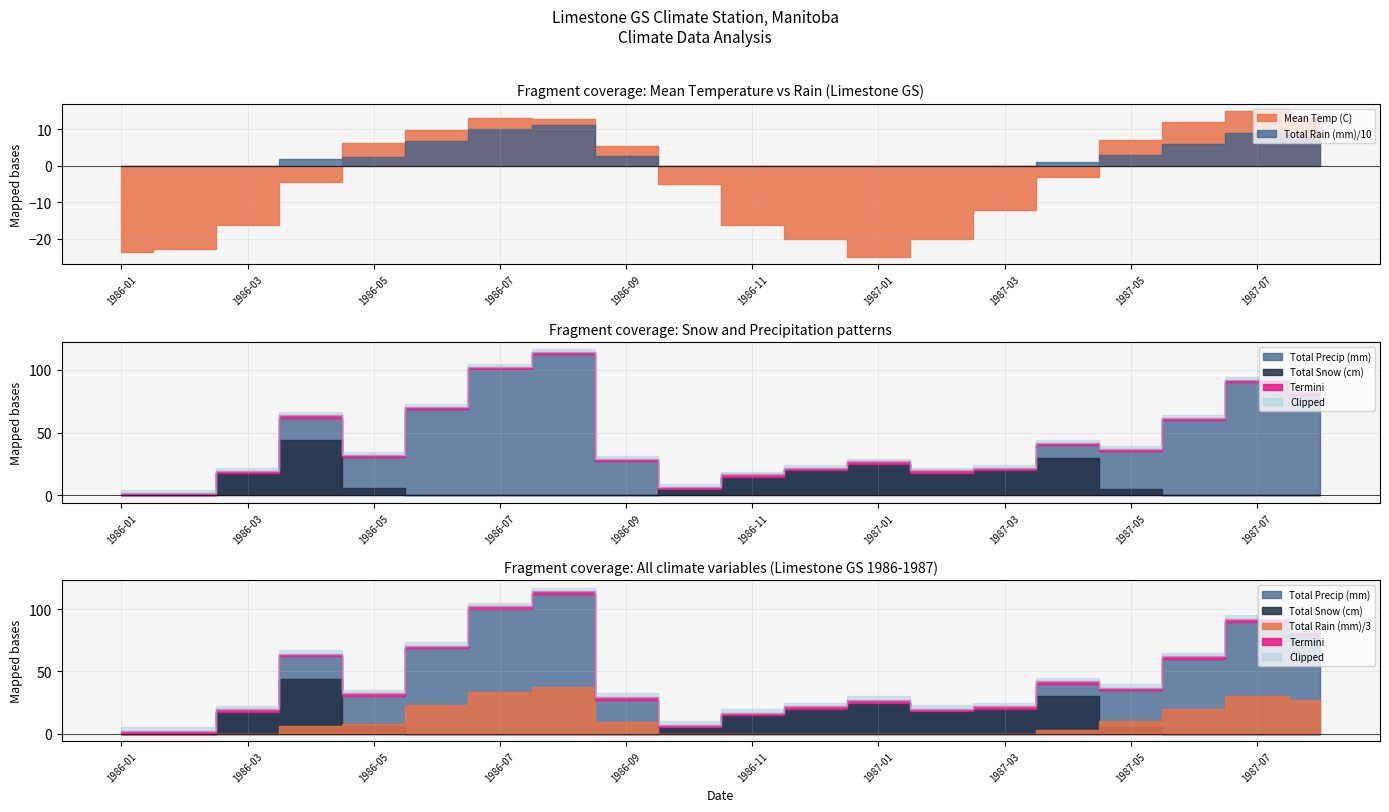

Which category has the highest value in the Total Snow (cm) series?

1986-04